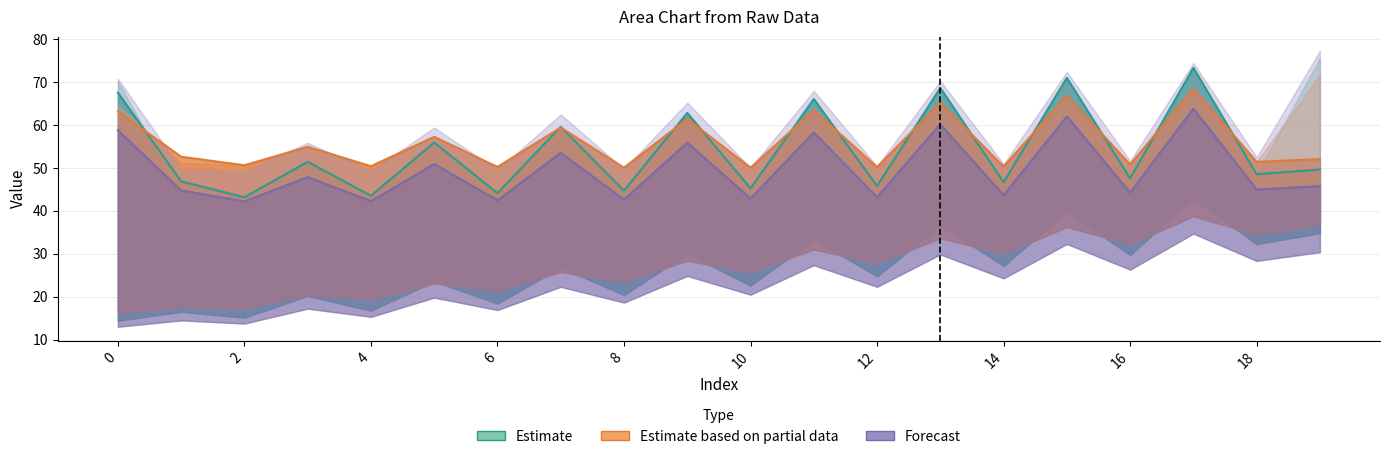

What is the greatest value displayed?

75.6